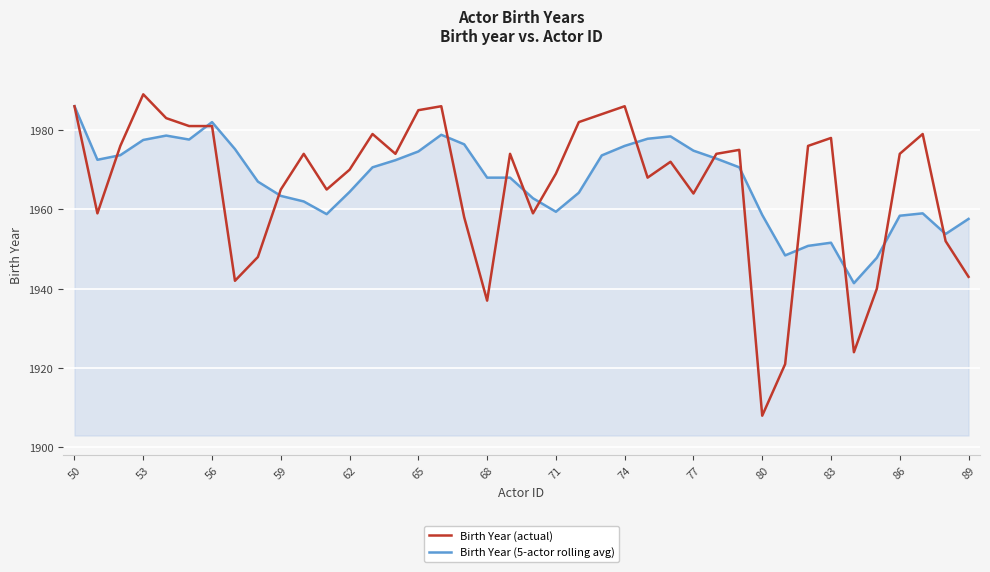

How many series are shown in this chart?

2